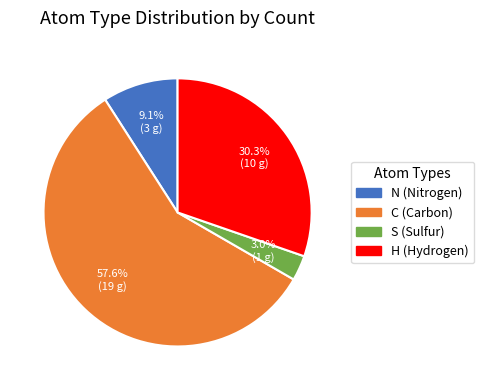

Is the sum of S and C greater than half?

Yes